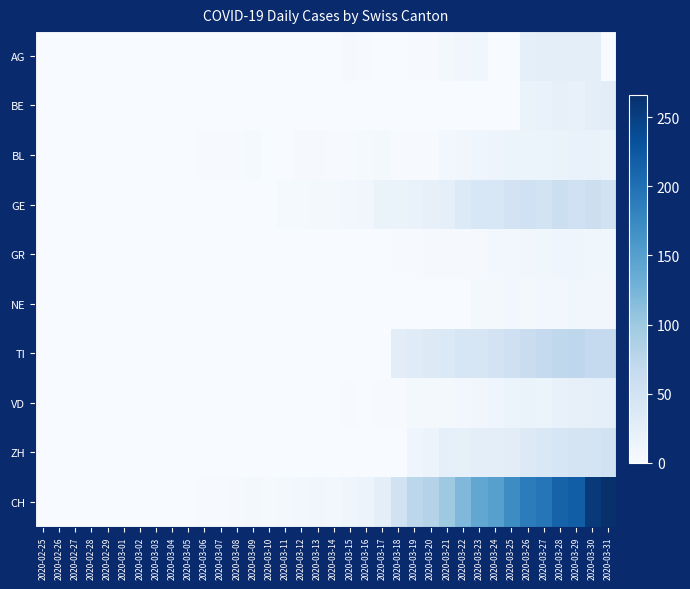

Count the number of categories in the chart.

36